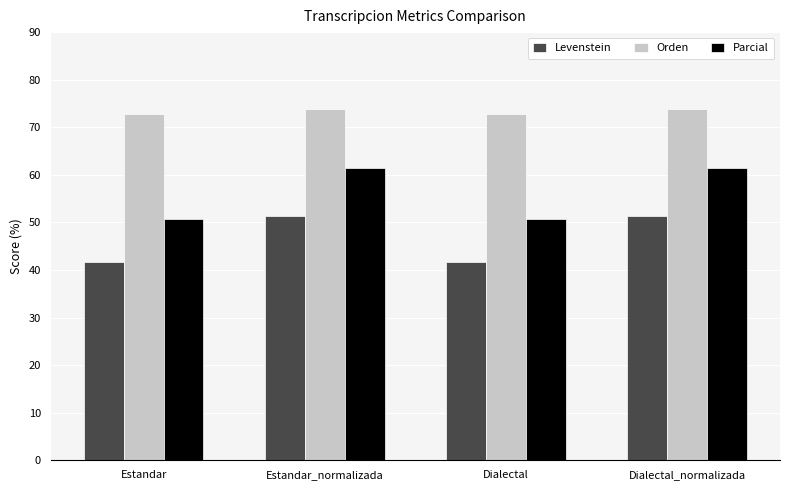

How many categories are shown in the chart?

4